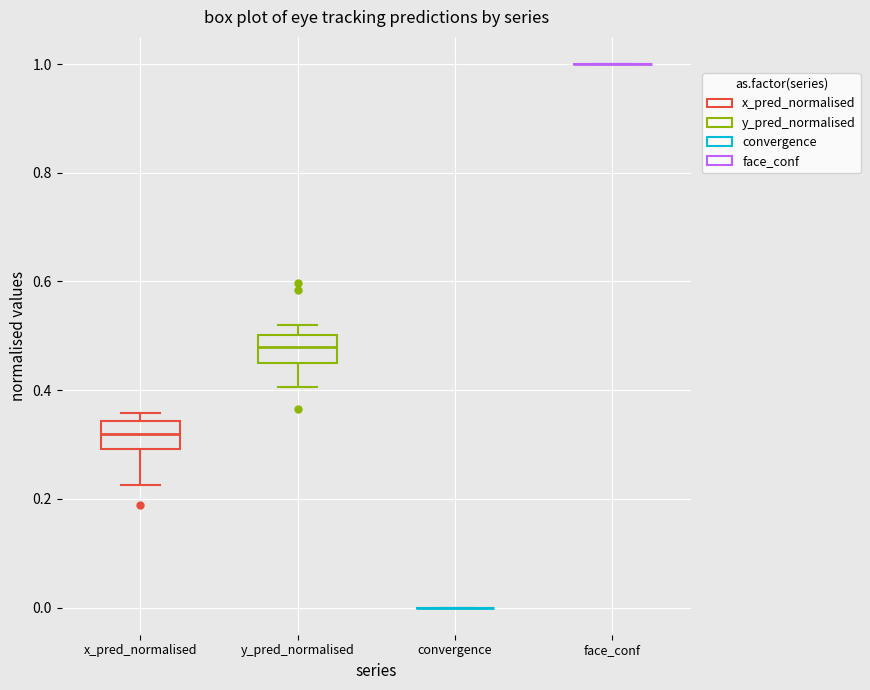

Reading left to right, transcribe this box plot: for each box, give where its median line is, the range the box spans, and where its two whiskers end, as read against the y-axis. The values are not printed on the chart, so give them approximately, as read against the axis.

x_pred_normalised: median 0.32, box 0.30 to 0.34, whiskers 0.22 to 0.36
y_pred_normalised: median 0.48, box 0.46 to 0.50, whiskers 0.40 to 0.52
convergence: box collapsed to a line at 0.00, whiskers 0.00 to 0.00
face_conf: box collapsed to a line at 1.00, whiskers 1.00 to 1.00